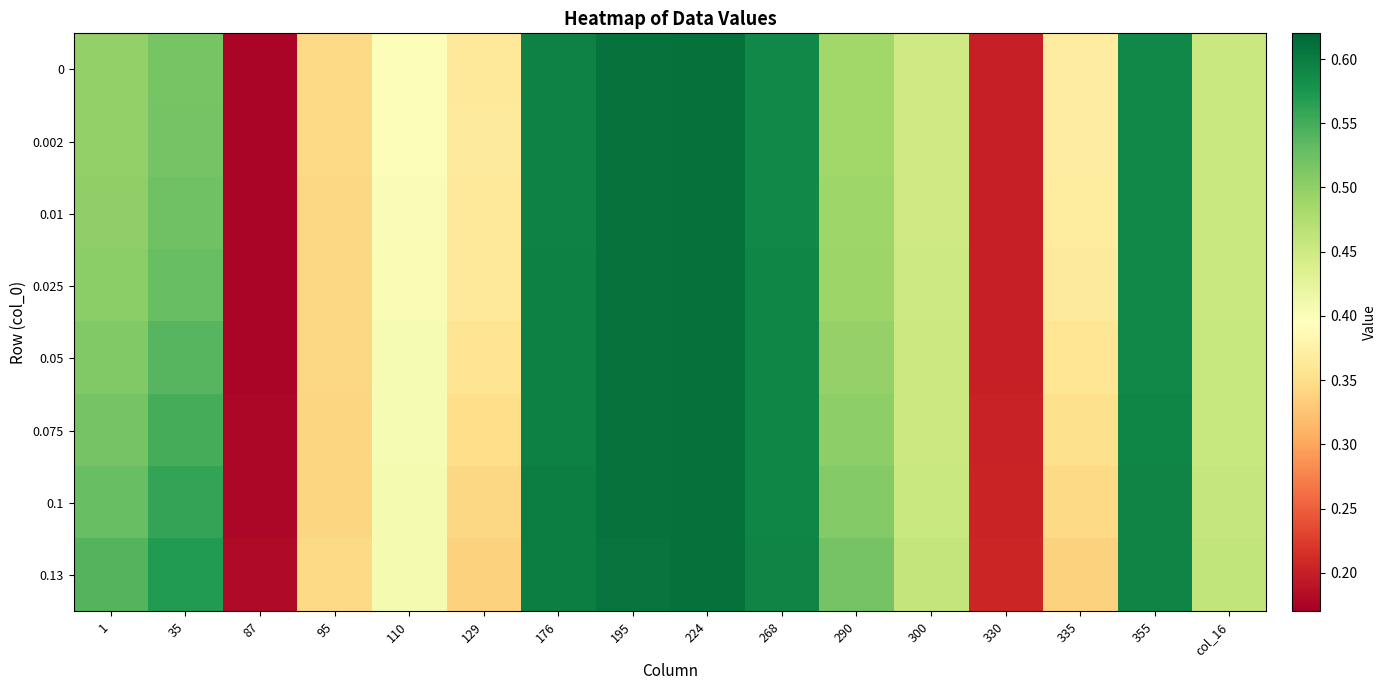

Which category has the highest value across all series?

224